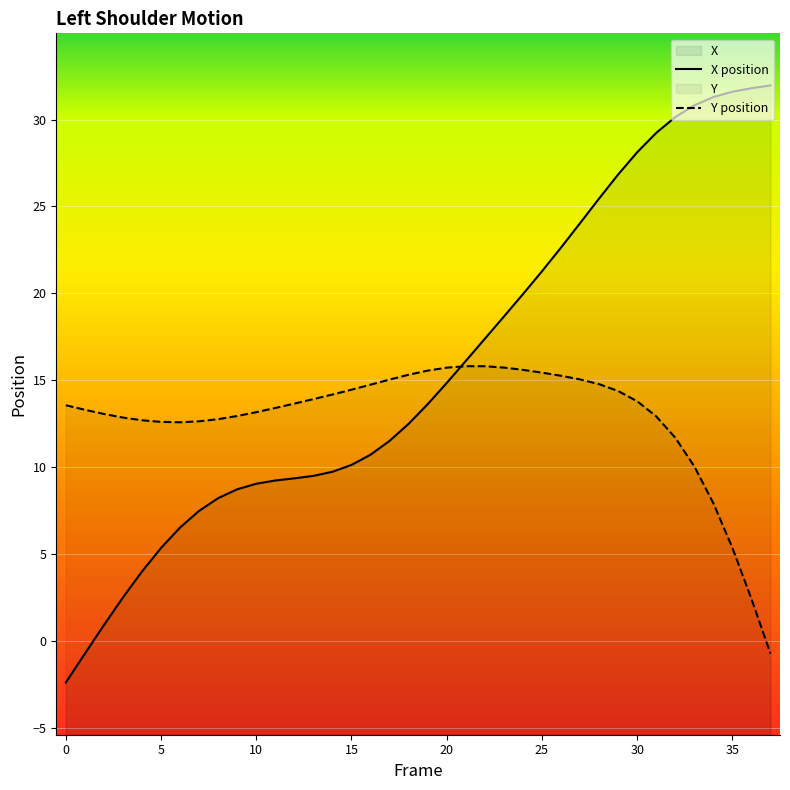

Is it true that X equals 4.0 at 4?

True